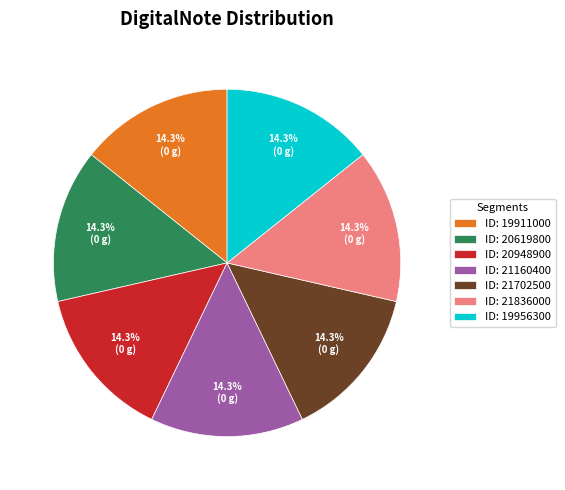

Approximately how many times larger is the value at ID: 21160400 compared to ID: 20948900?

1.0